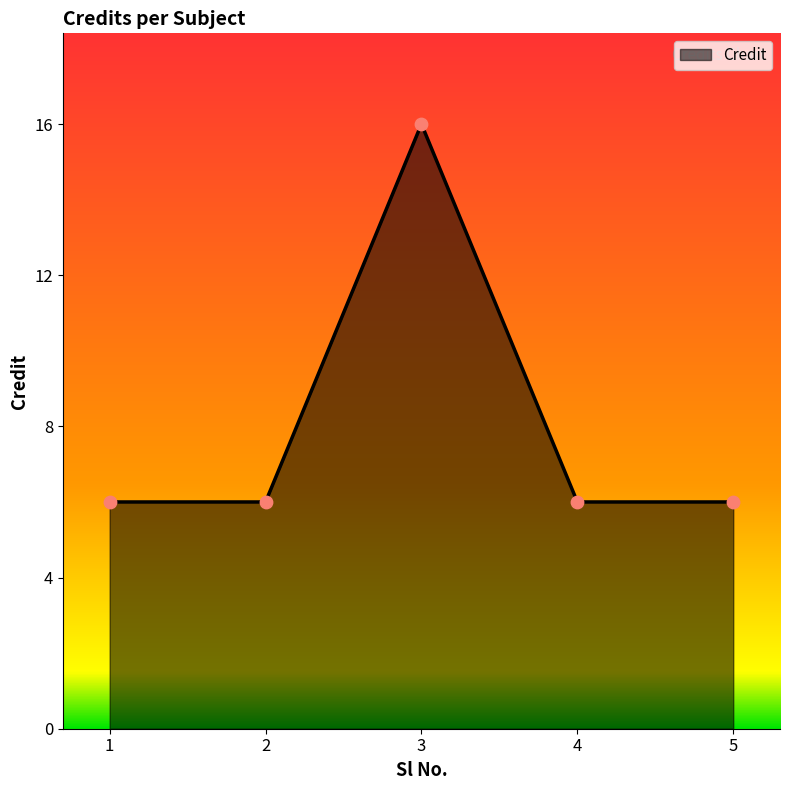

What is the ratio of the value at 1 to the value at 2?

1.0